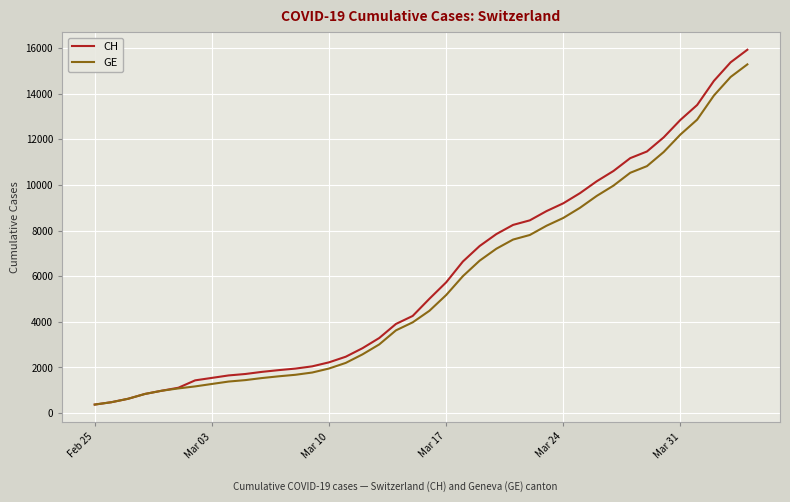

What is the highest value of the CH series?

15926